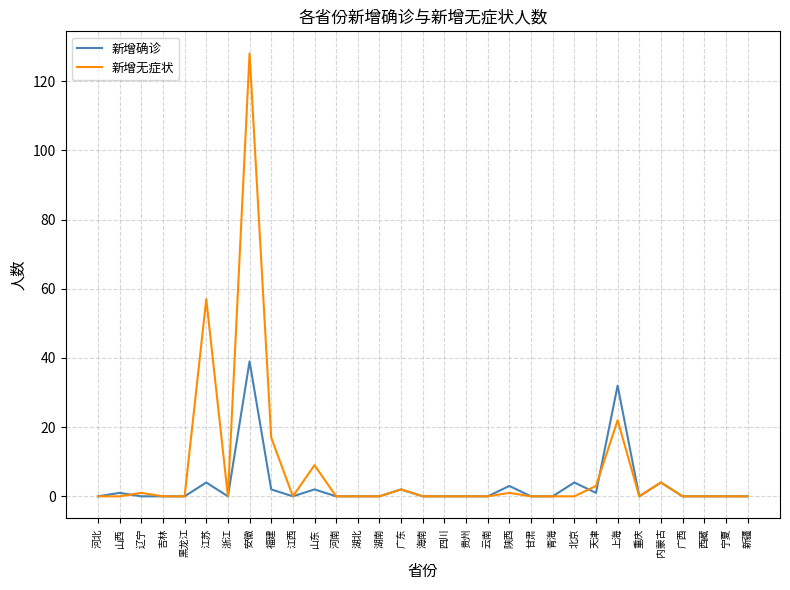

Reading left to right, extract all data points from this chart.

新增确诊: 0	1	0	0	0	4	0	39	2	0	2	0	0	0	2	0	0	0	0	3	0	0	4	1	32	0	4	0	0	0	0
新增无症状: 0	0	1	0	0	57	0	128	17	0	9	0	0	0	2	0	0	0	0	1	0	0	0	3	22	0	4	0	0	0	0